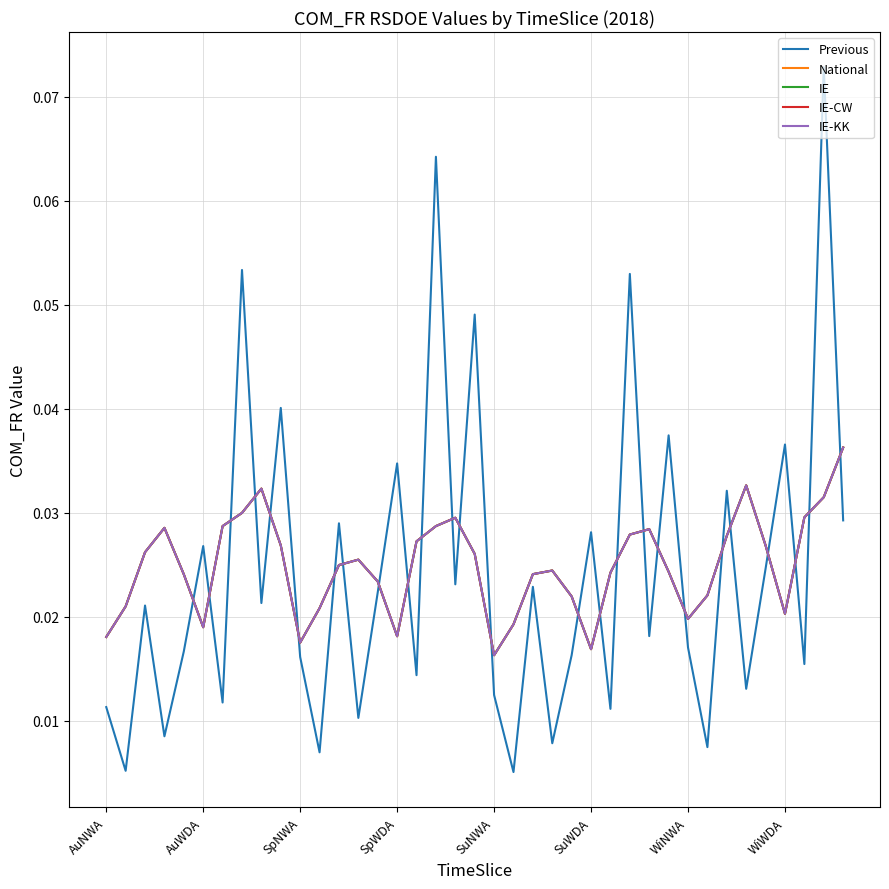

Which category has the lowest value across all series?

21